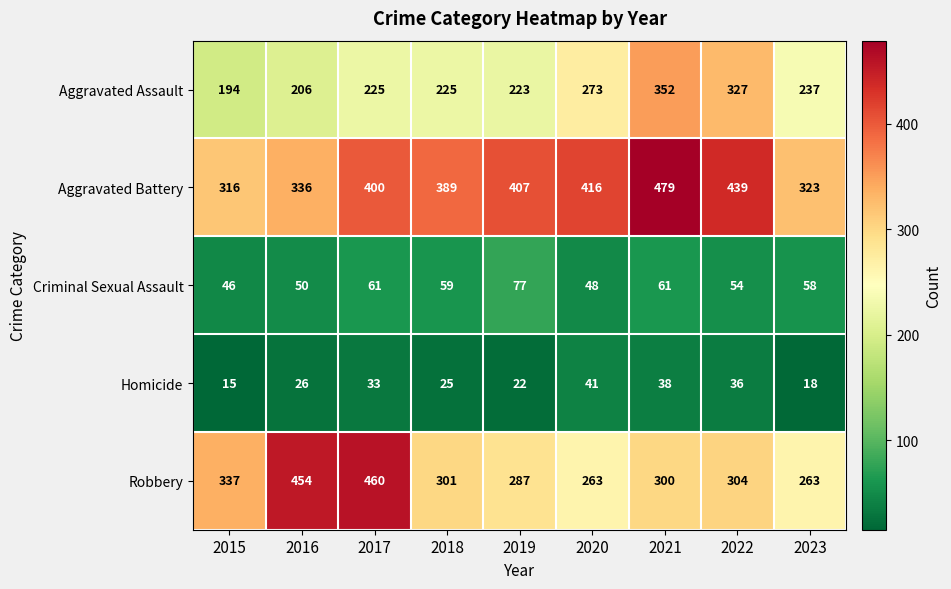

What is the spread (max minus min) of values at 2017?

427